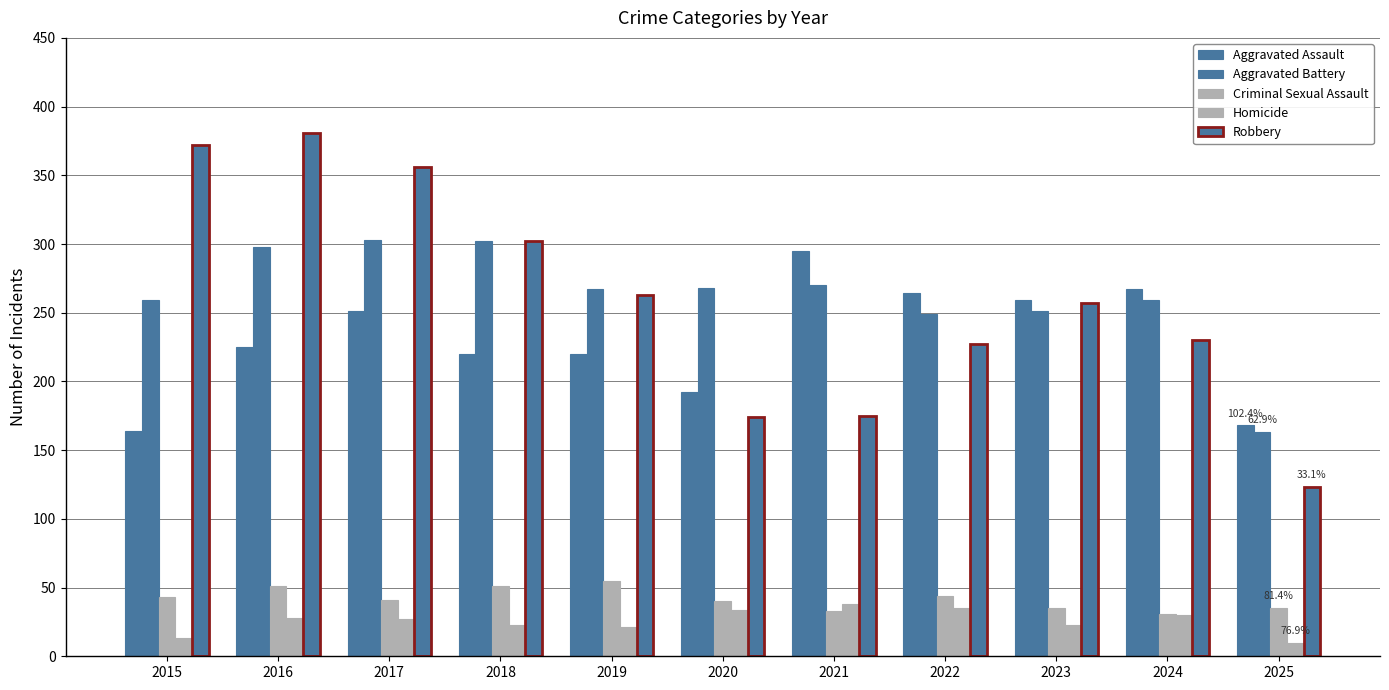

The value of Criminal Sexual Assault at 2019 is 55. True or false?

True